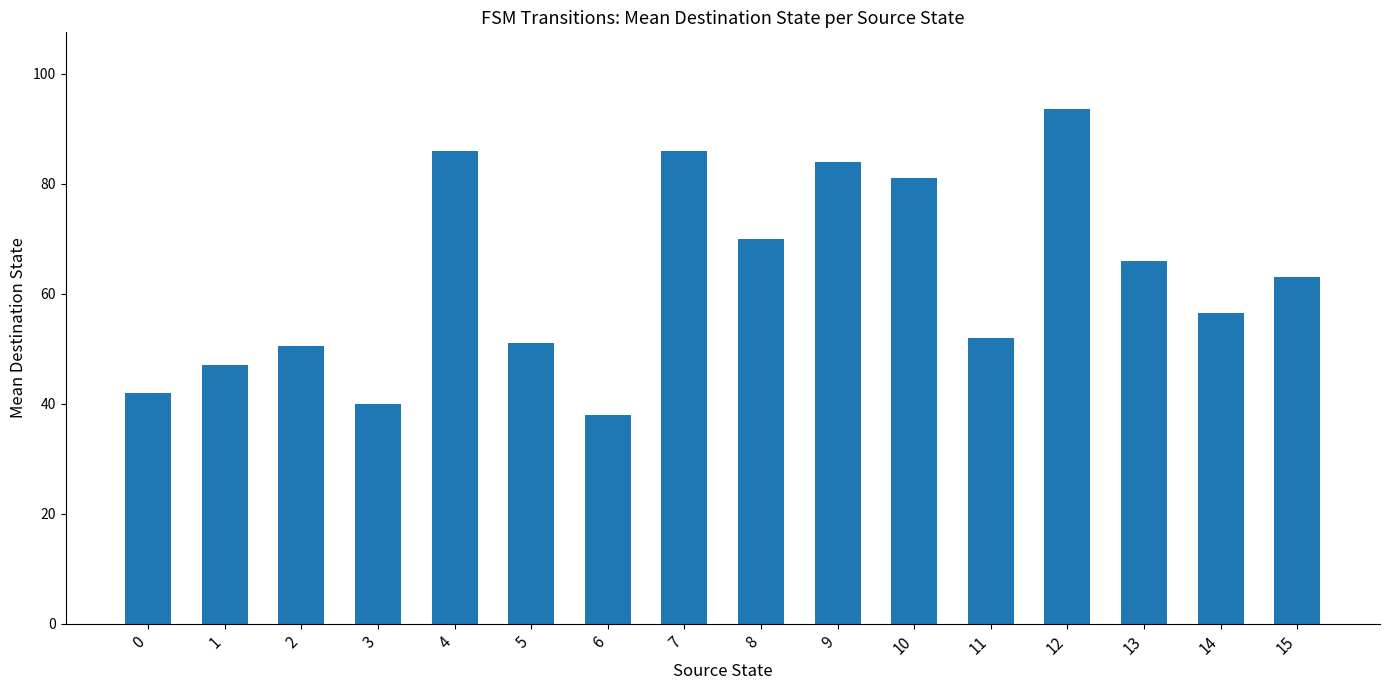

At which label is the value closest to 65?

13